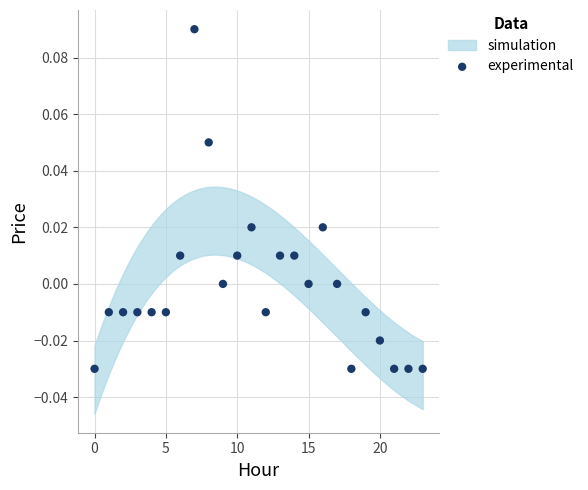

Count the number of points in this scatter plot.

24